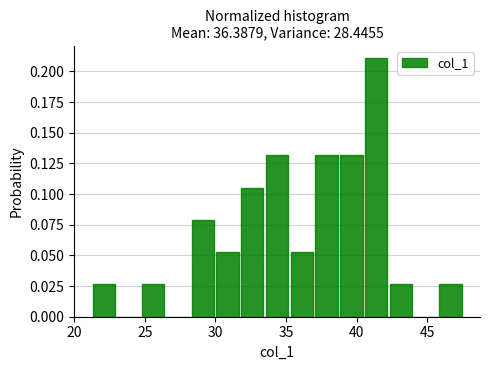

Around what value on the x-axis is the tallest bar? Give the approximate position of its centre, as read against the axis.

41.5